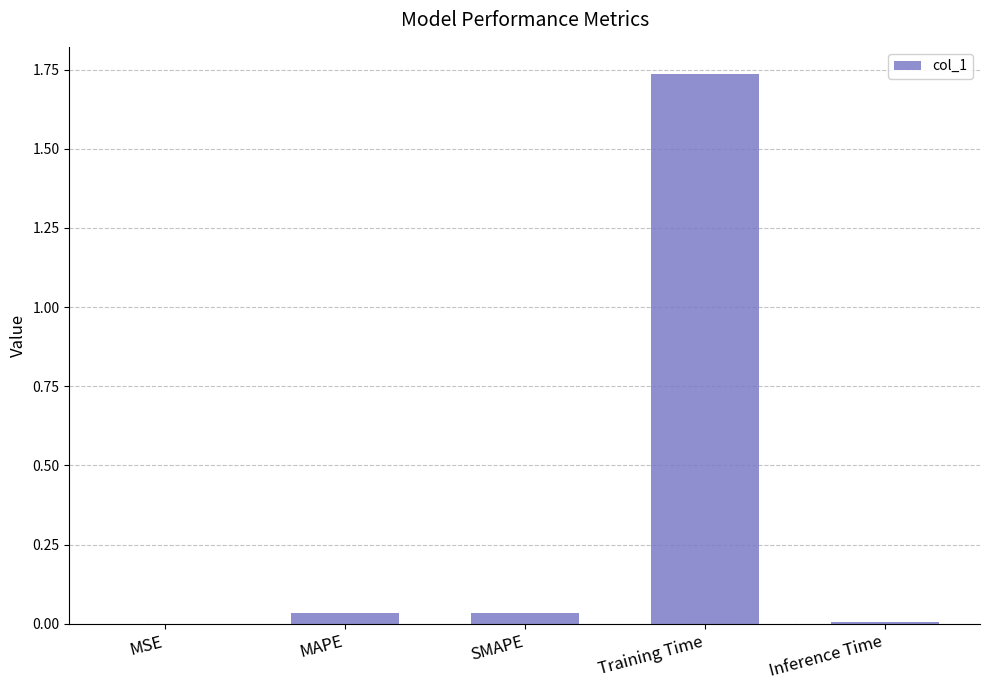

What is the change in value from SMAPE to Training Time?

+1.7